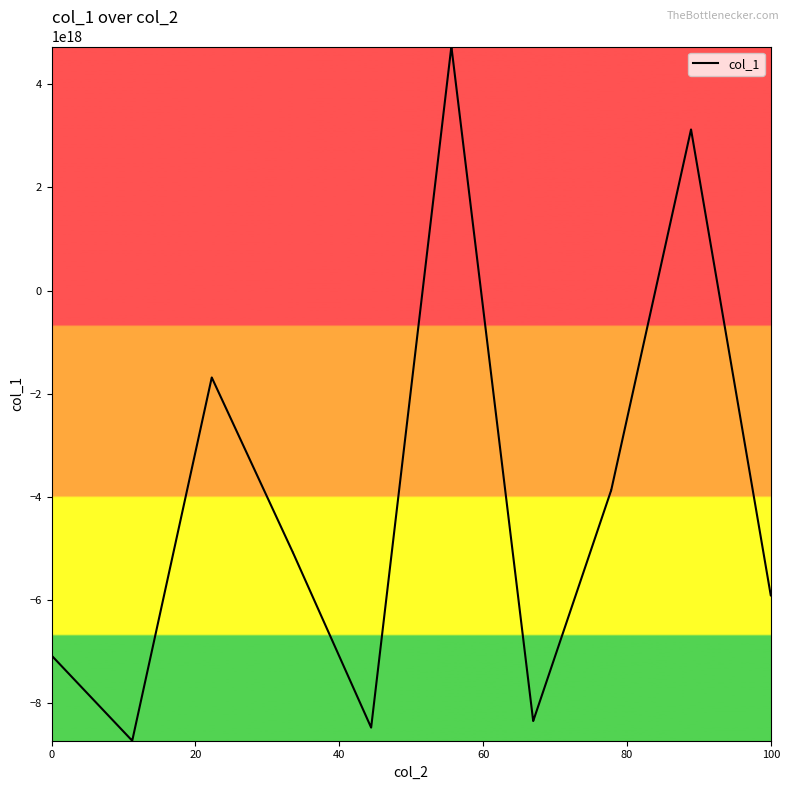

Is this an area chart (filled region under the line)?

No